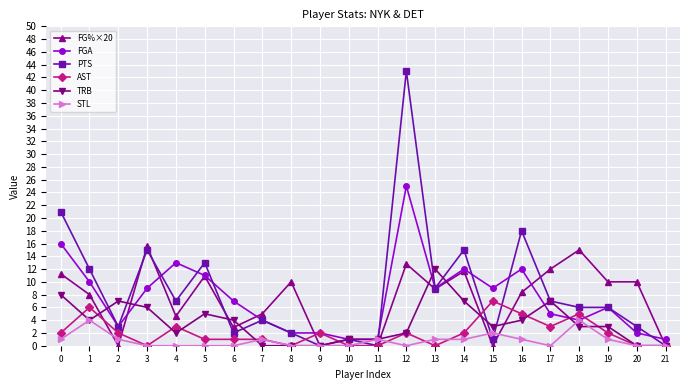

True or false: FG%×20 has a value of -10.3 at 11.

False